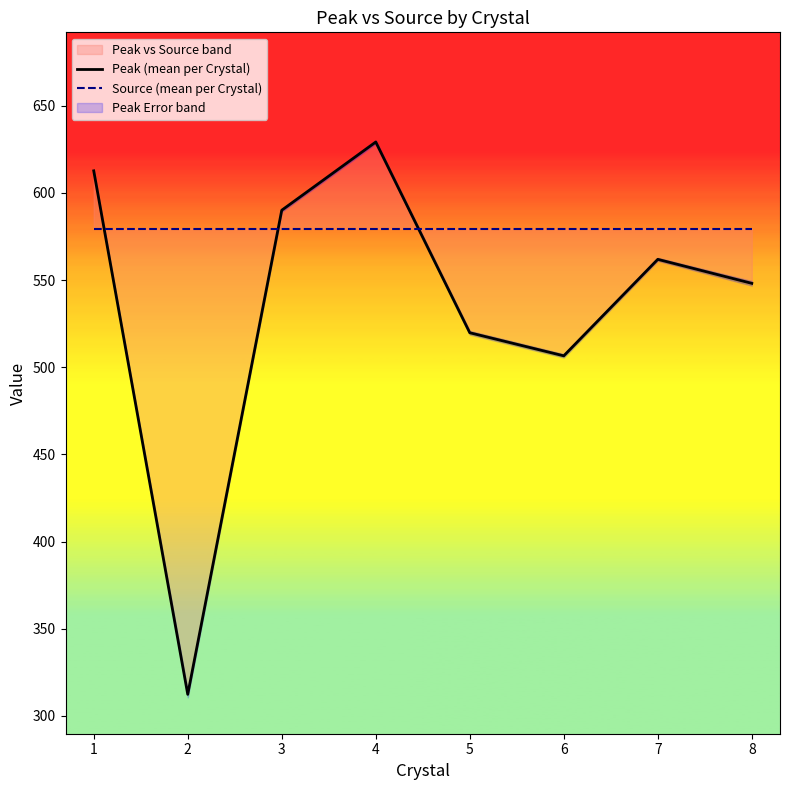

How many lines are shown in the chart?

2